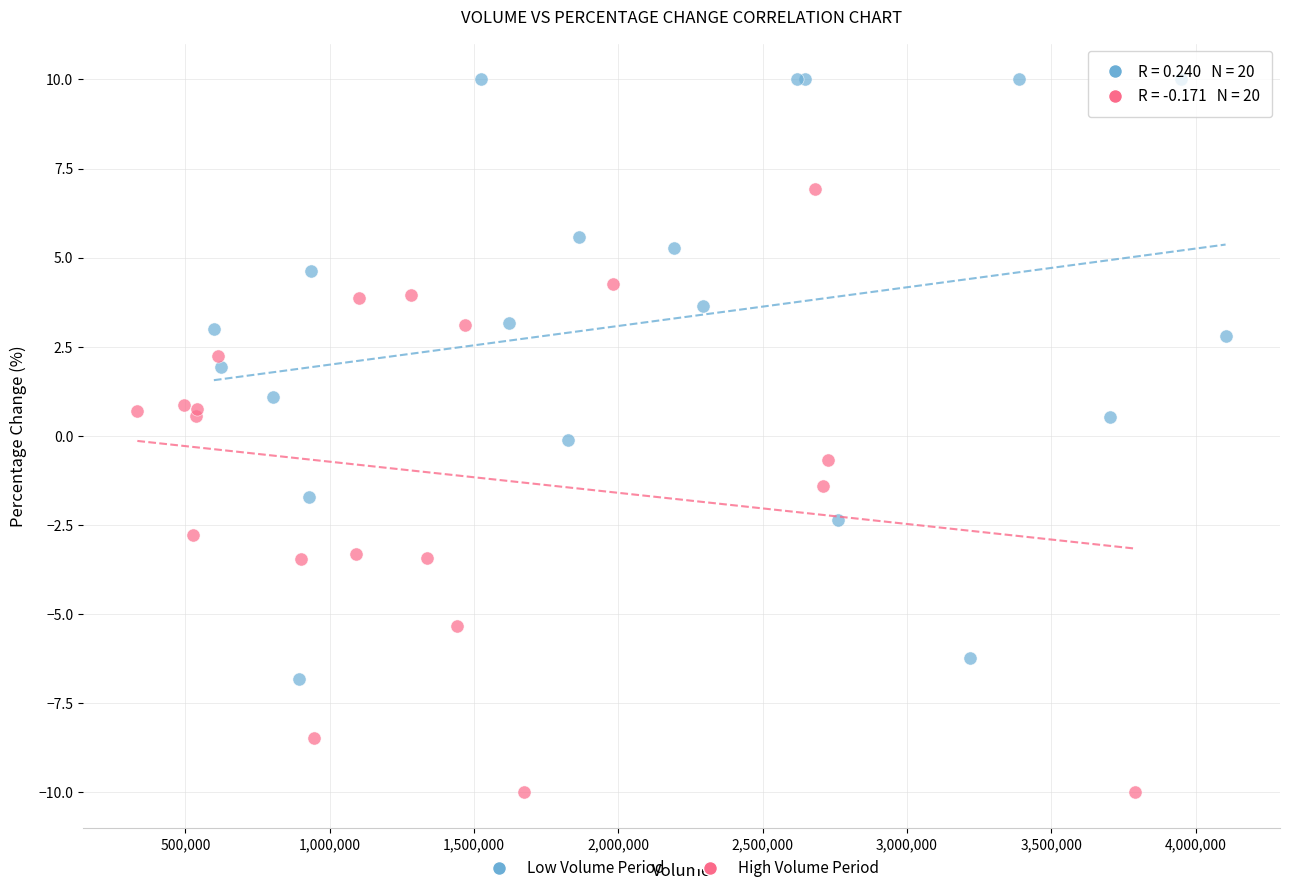

Which series contains the lowest Y value?

High Volume Period